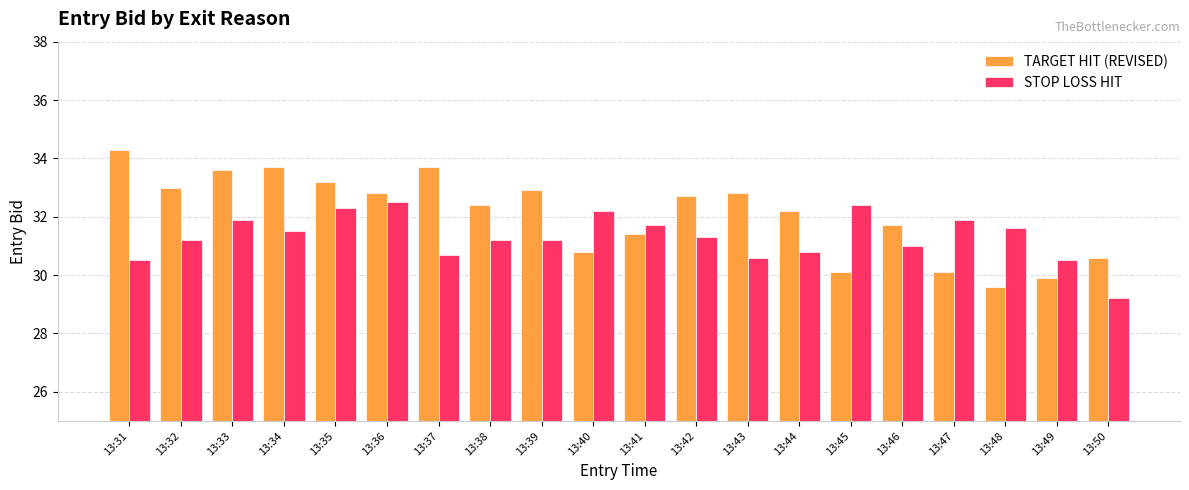

What is the difference between the STOP LOSS HIT values at 13:45 and 13:33?

0.5